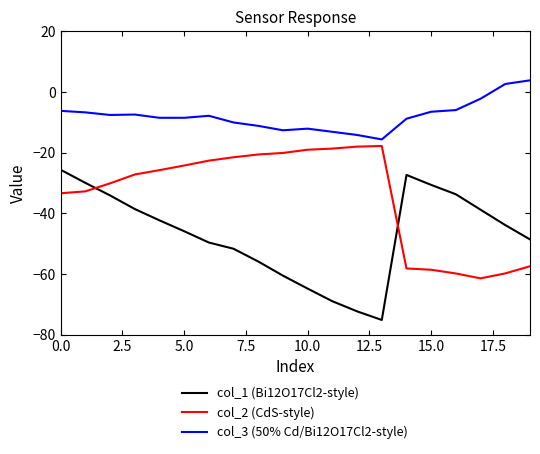

True or false: col_3 (50% Cd/Bi12O17Cl2-style) and col_1 (Bi12O17Cl2-style) cross at least once.

False